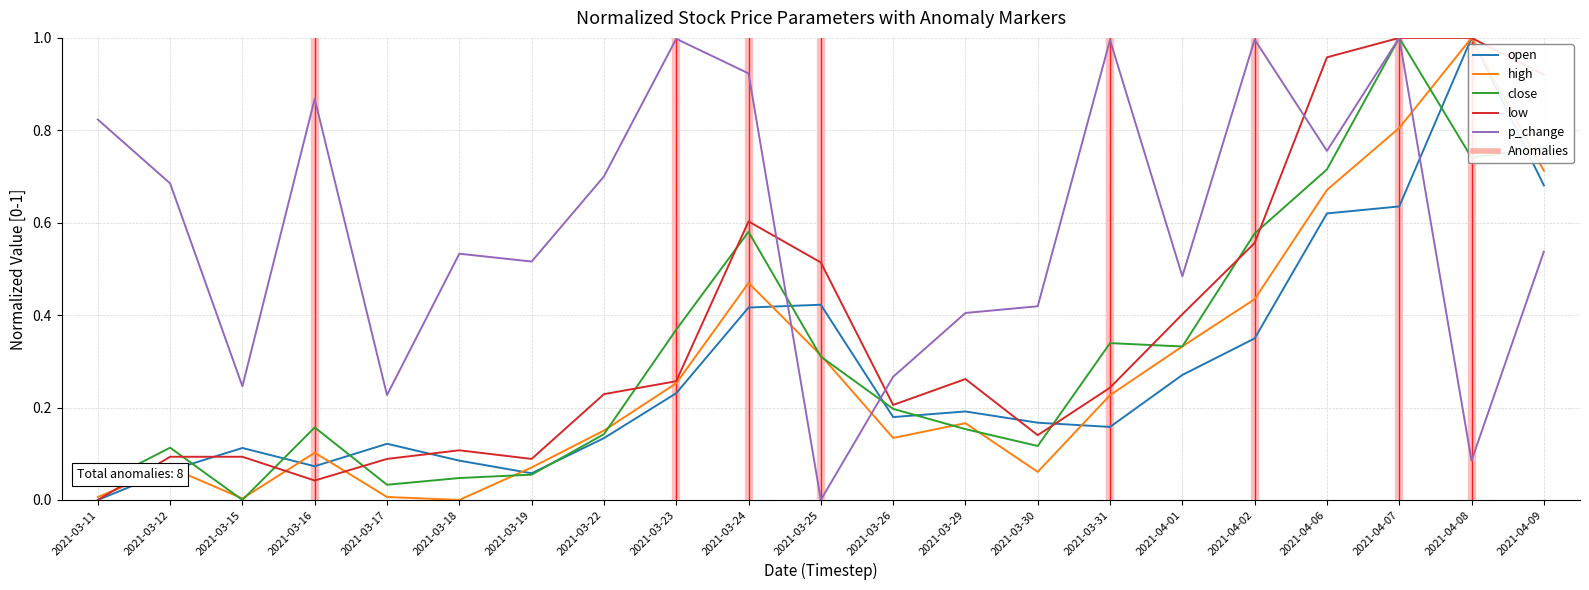

What position from the right is 2021-03-30?

8